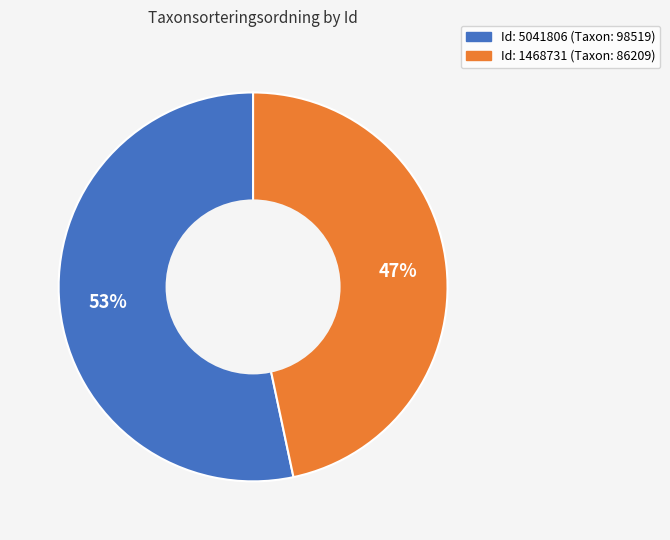

Is there any slice that represents more than half of the pie?

Yes